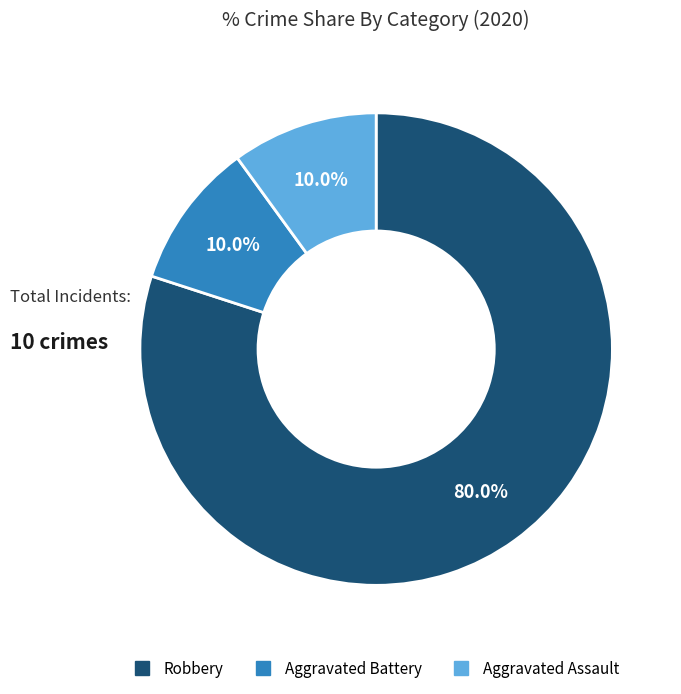

The Aggravated Battery slice represents 1% of the pie. True or false?

False